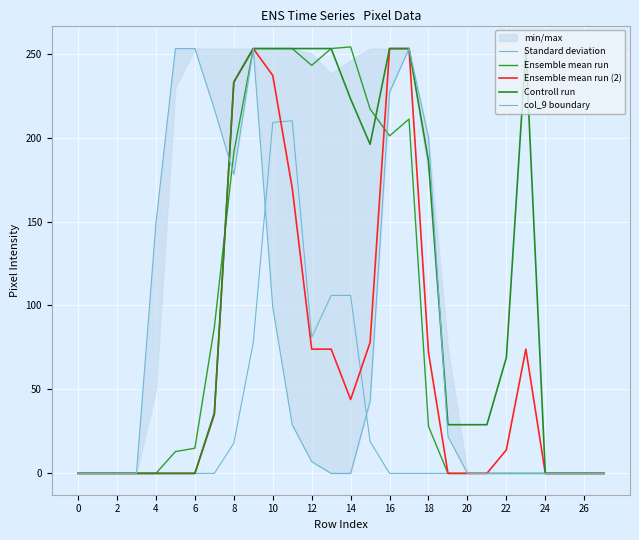

How many data points in Controll run are less than 36?

14